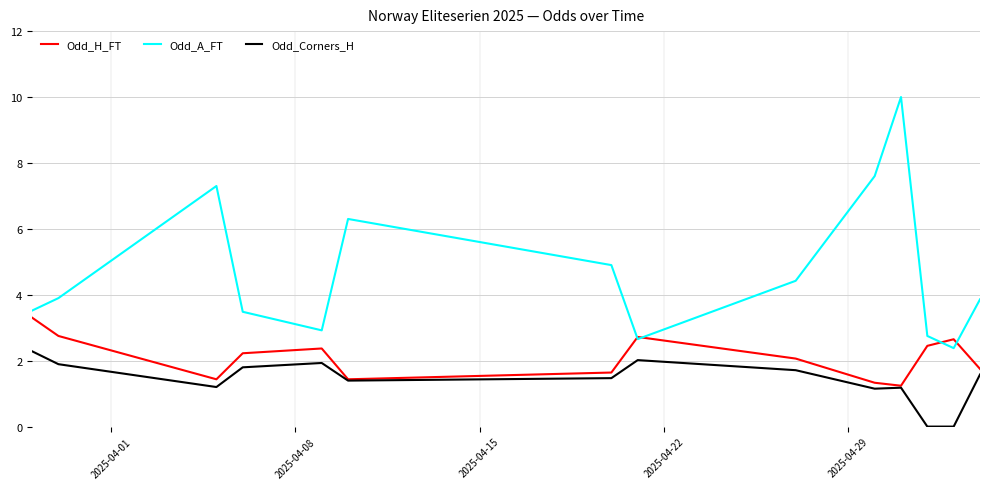

What is the greatest value displayed?

10.0